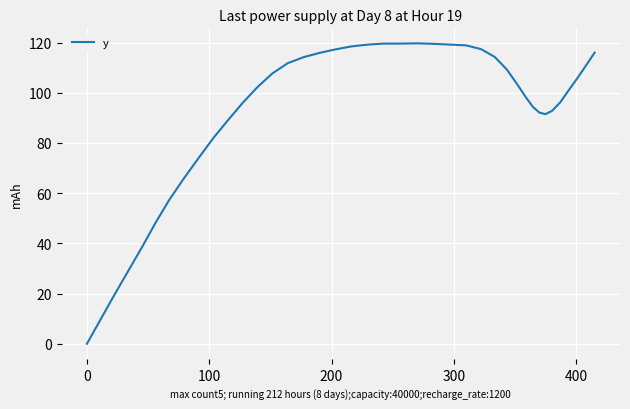

True or false: there are more than 0 points higher than both neighbors.

True